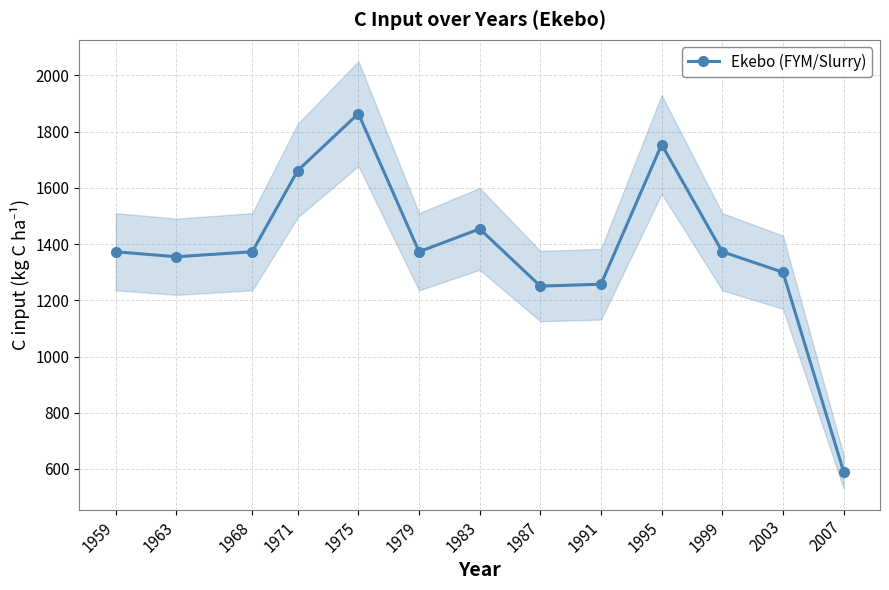

Is it true that the value at 1975 is 1864.3?

True